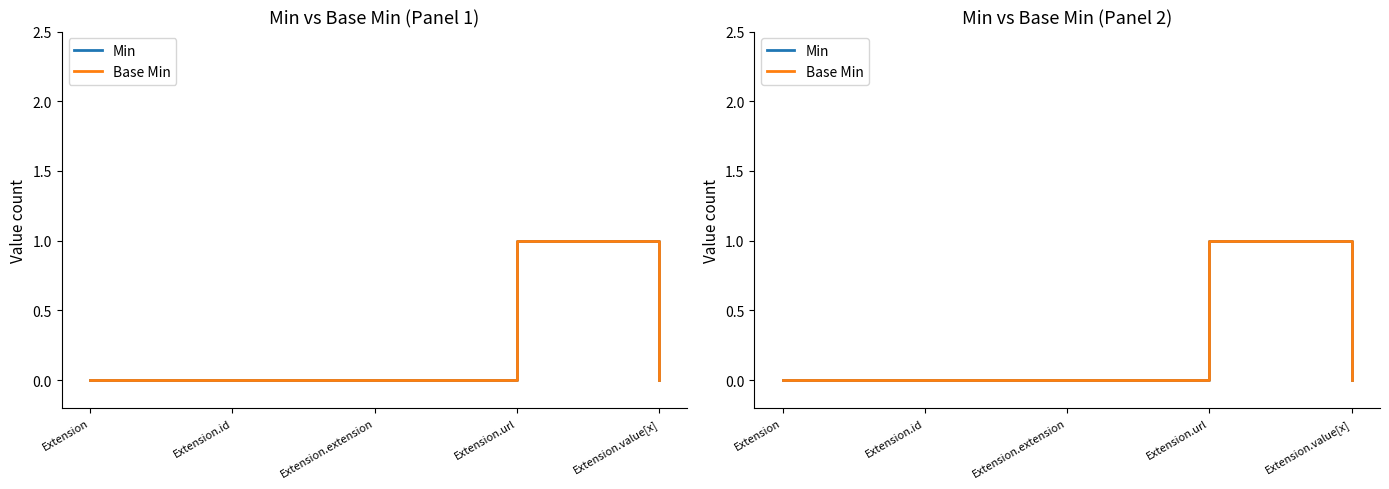

Reading right to left, extract all data points from this chart.

Min: 0	1	0	0	0
Base Min: 0	1	0	0	0